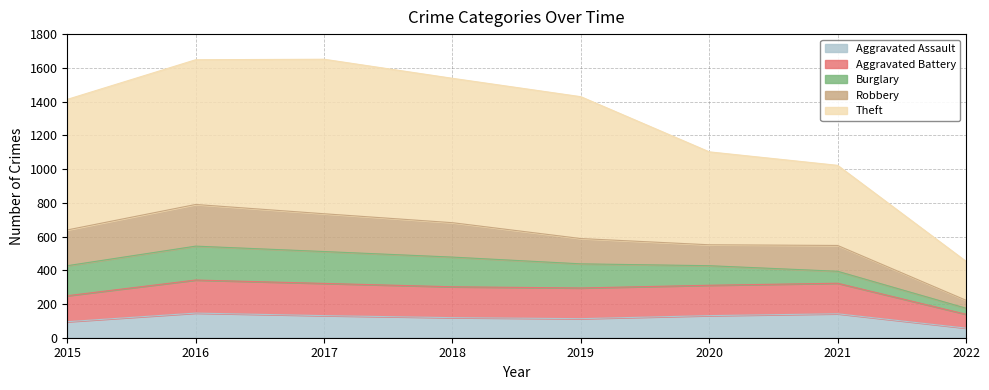

What is the total value across all series at 2018?

1538